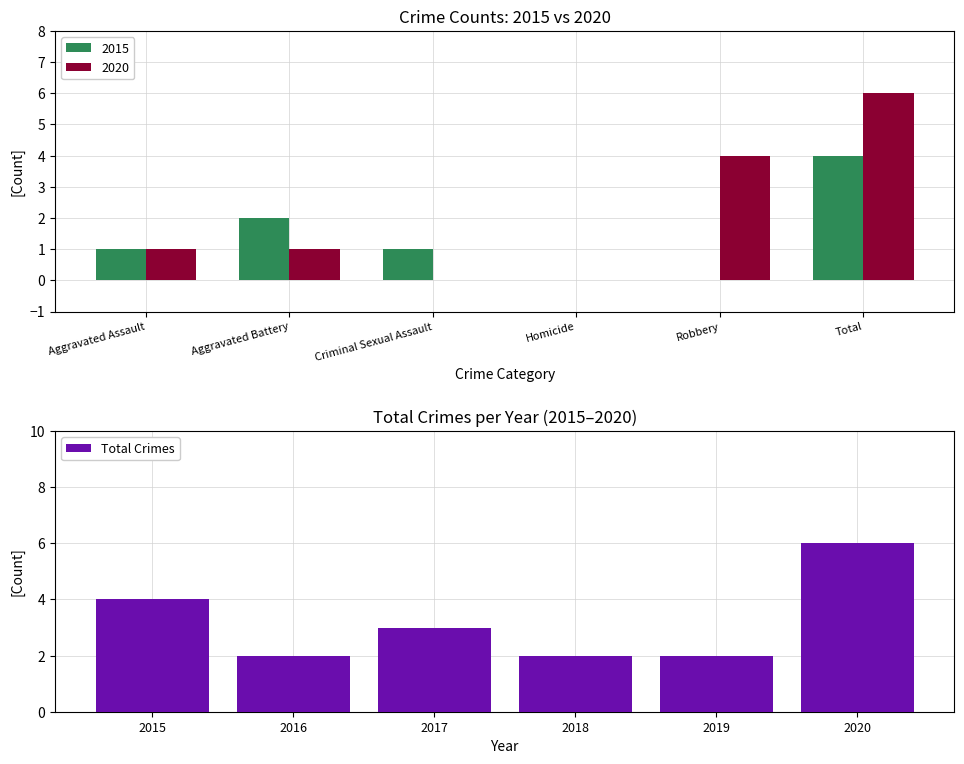

What is the sum of the Total Crimes values at 2016 and 2015?

6